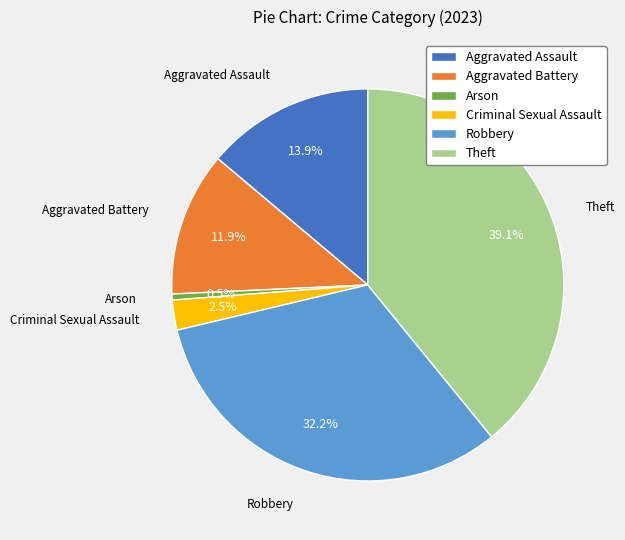

Does Aggravated Assault represent more than half of the total?

No